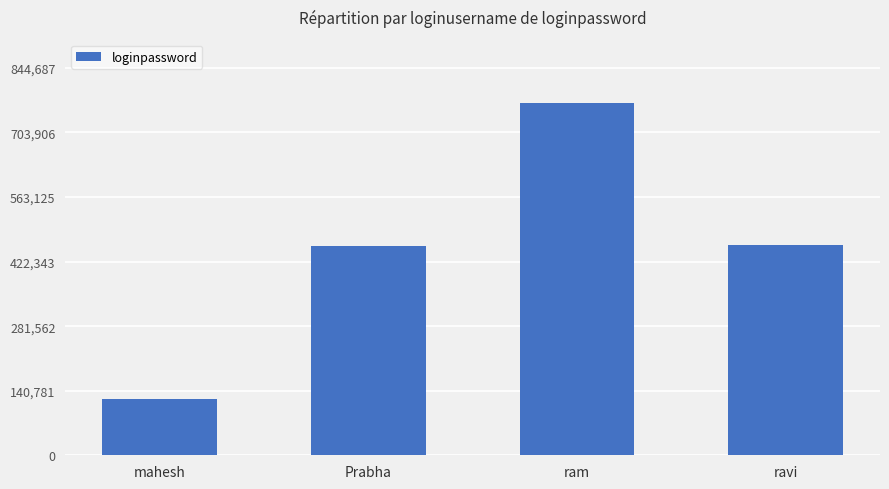

The value at Prabha is 766976. True or false?

False